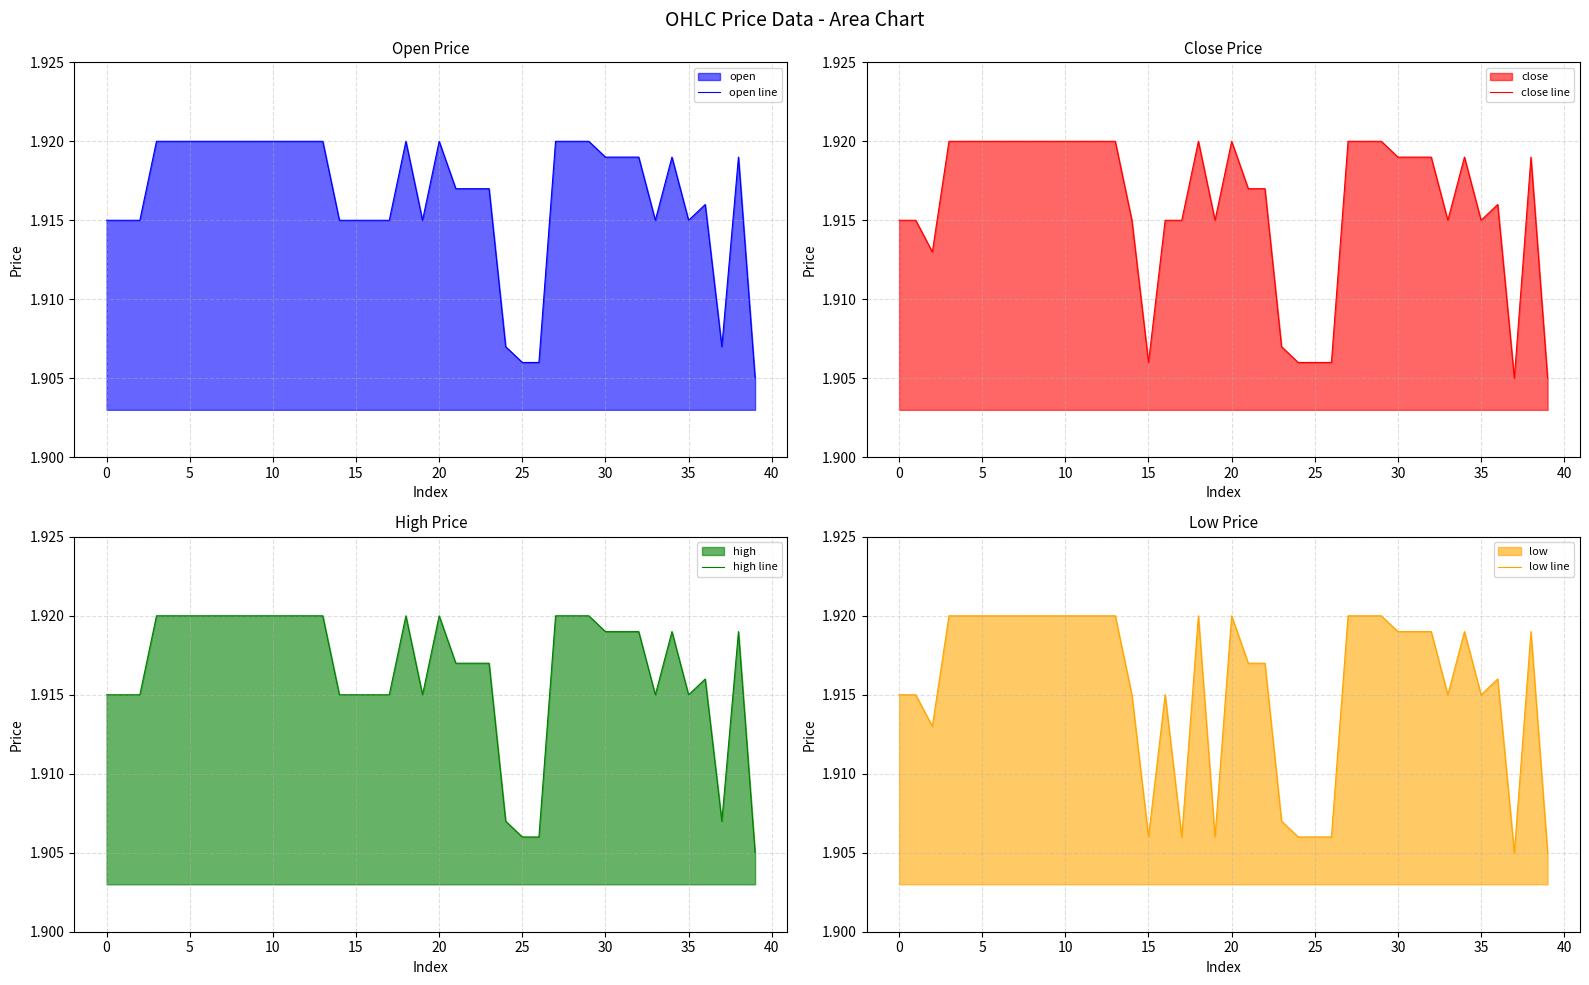

Count the open line values in the range 1 to 2.

40